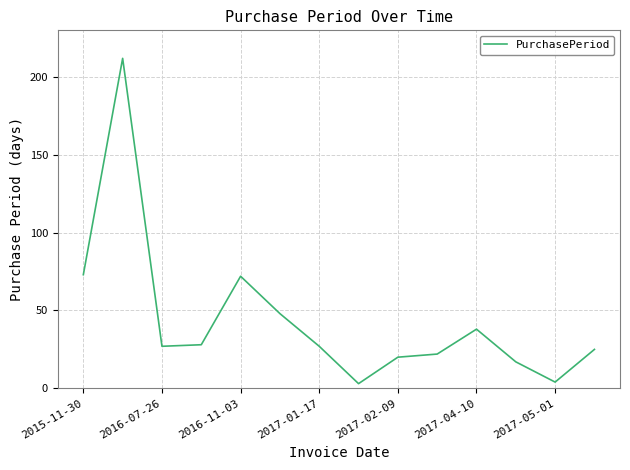

What is the difference between the maximum and minimum values?

209